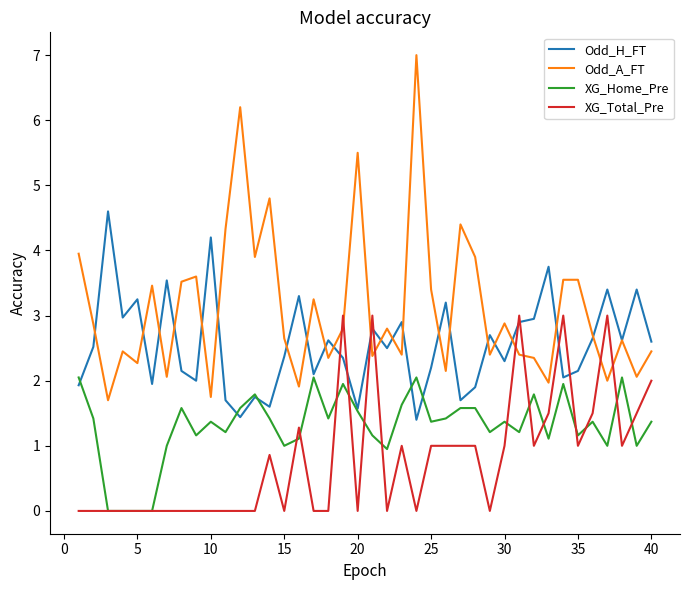

Rank the series by their average value, from highest to lowest.

Odd_A_FT, Odd_H_FT, XG_Home_Pre, XG_Total_Pre